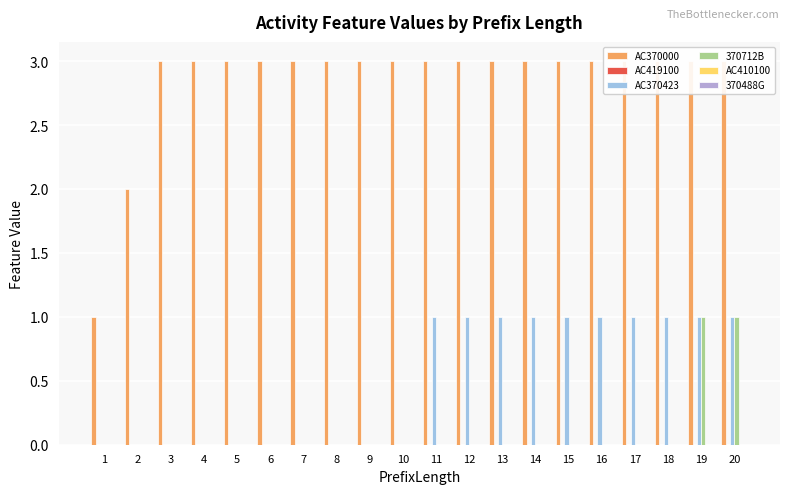

At which category is the sum across all series the highest?

19